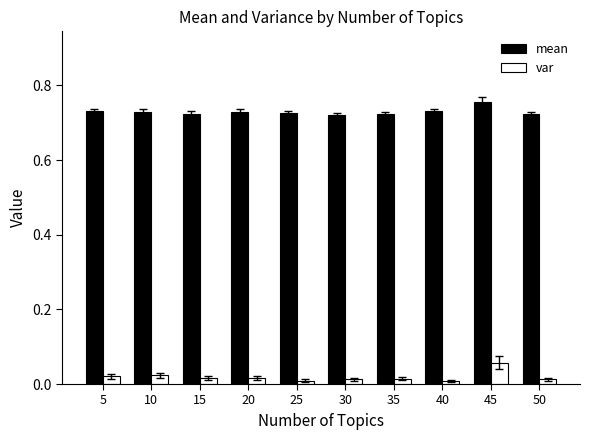

How many bars are there in total?

20